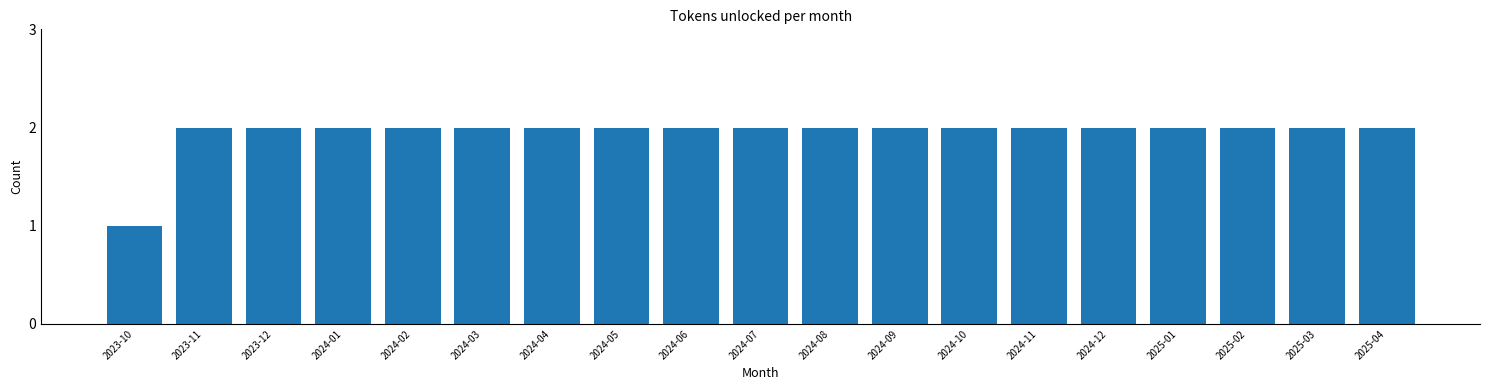

Reading left to right, transcribe all the data shown in this chart.

2023-10=1	2023-11=2	2023-12=2	2024-01=2	2024-02=2	2024-03=2	2024-04=2	2024-05=2	2024-06=2	2024-07=2	2024-08=2	2024-09=2	2024-10=2	2024-11=2	2024-12=2	2025-01=2	2025-02=2	2025-03=2	2025-04=2